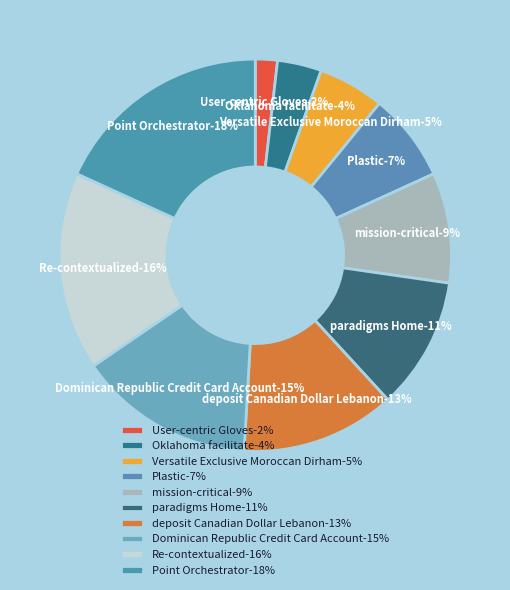

Count the number of slices in the pie.

10